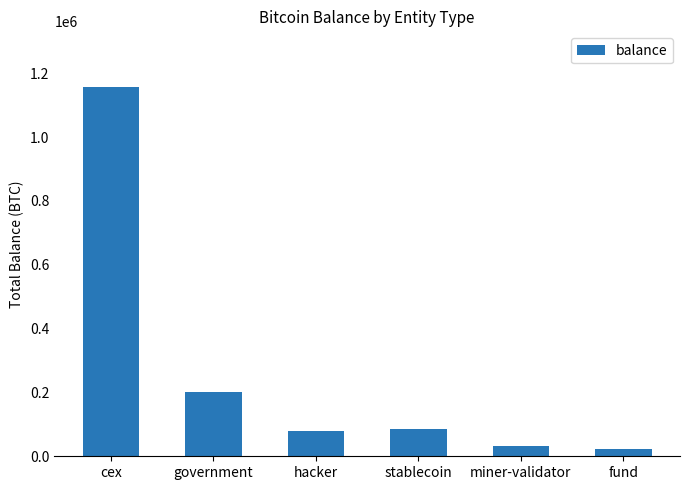

What is the label of the 1st bar from the right?

fund